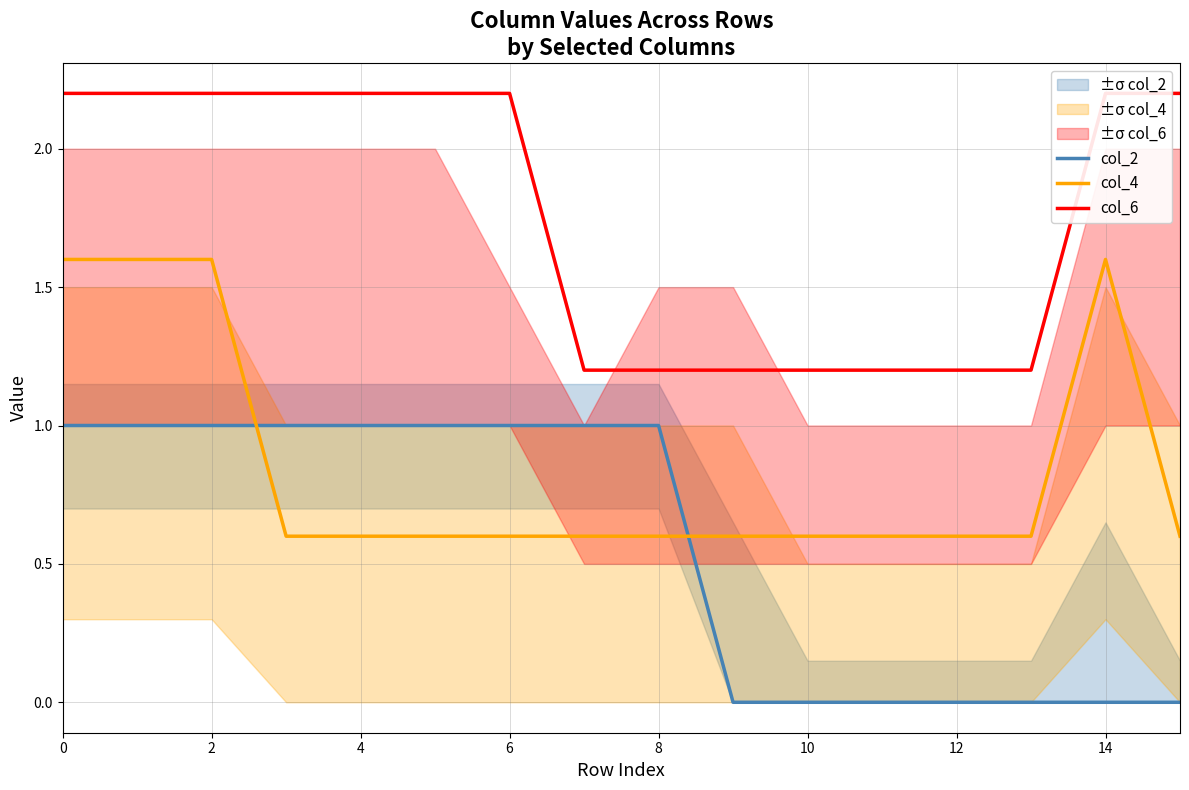

The value of col_4 at 9 is 0.6. True or false?

True